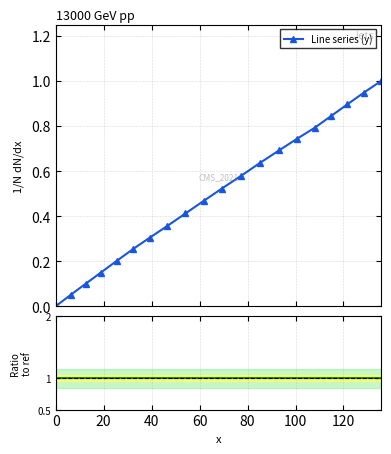

True or false: Line series (y) has more than 0 interior local peaks.

False